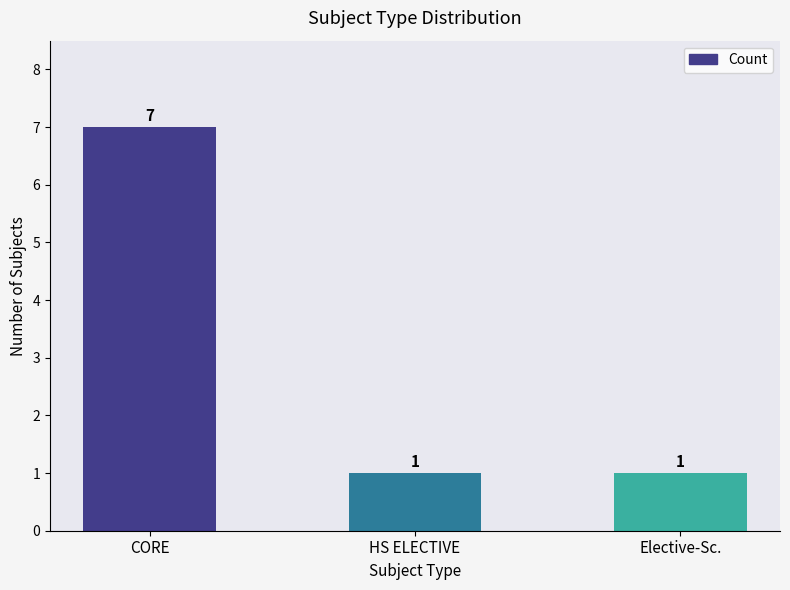

What is the average value?

3